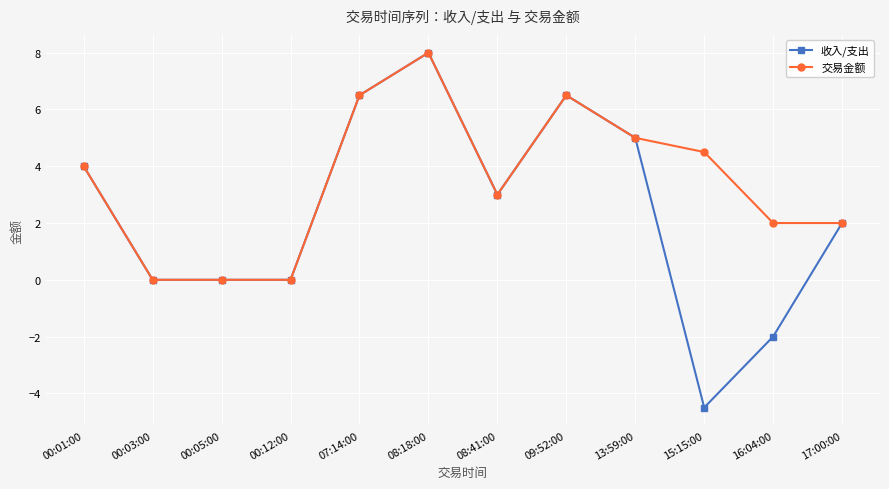

Which series has the largest range (max minus min)?

收入/支出